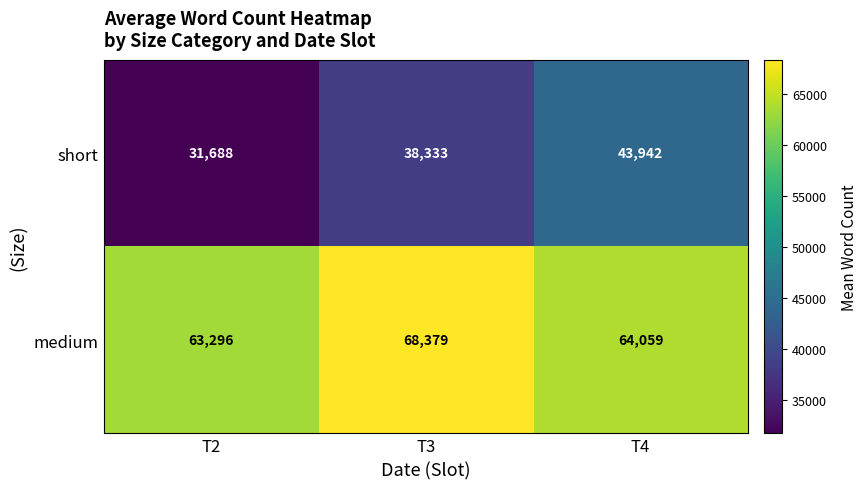

Which series changed the most between T3 and T4?

short